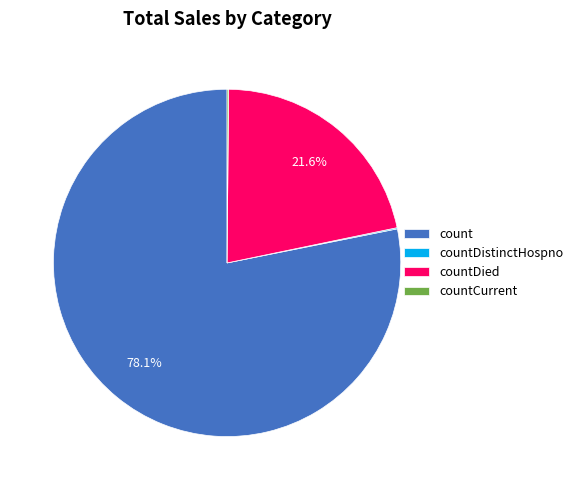

Between count and countDied, which is larger?

count